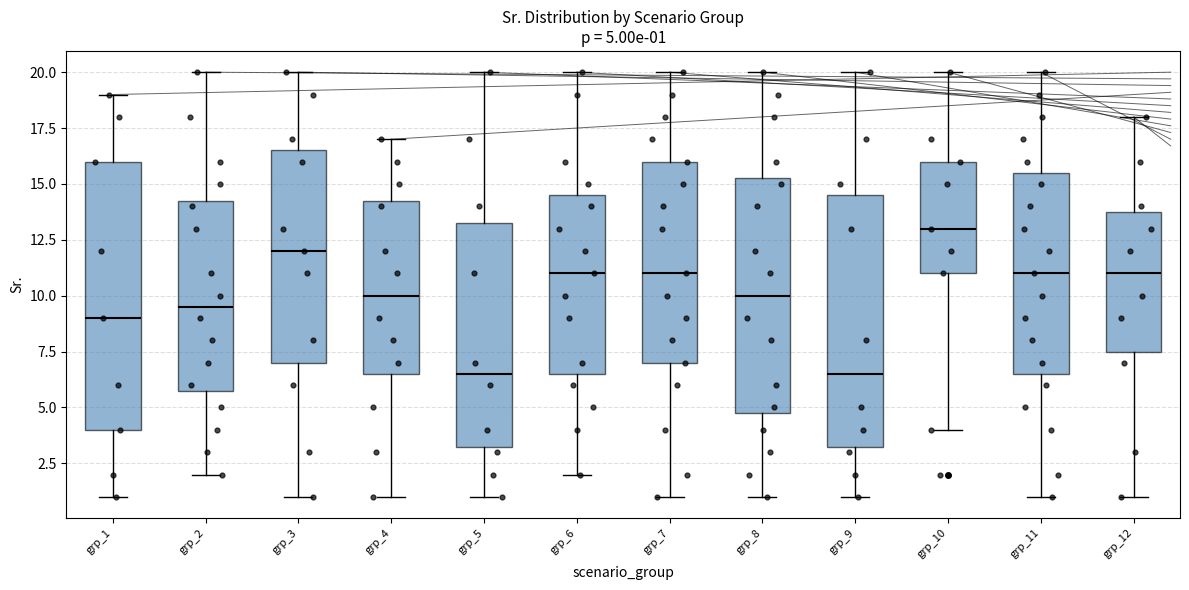

Comparing the boxes themselves (not the whiskers), which one is the tallest?

grp_1